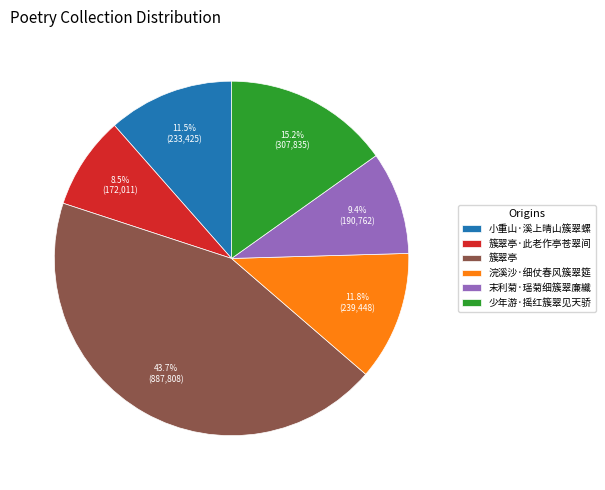

Does 簇翠亭 represent more than half of the total?

No